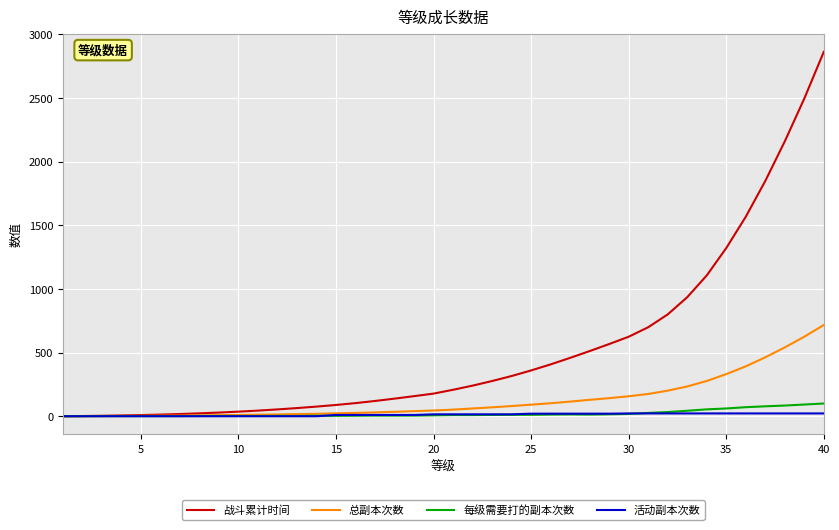

What is the greatest value displayed?

2864.0